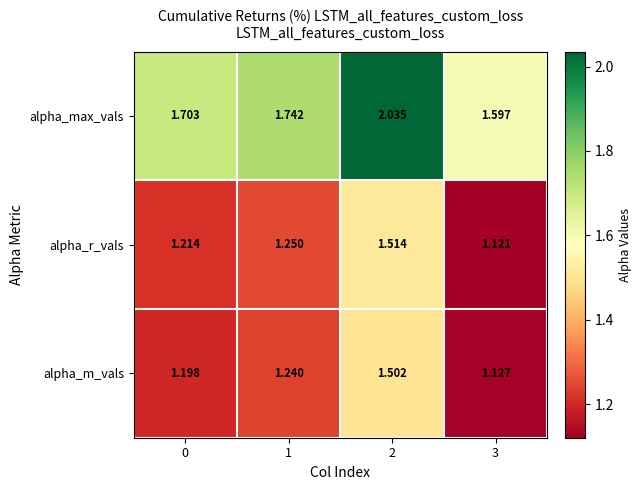

Which series has the largest total across all categories?

alpha_max_vals